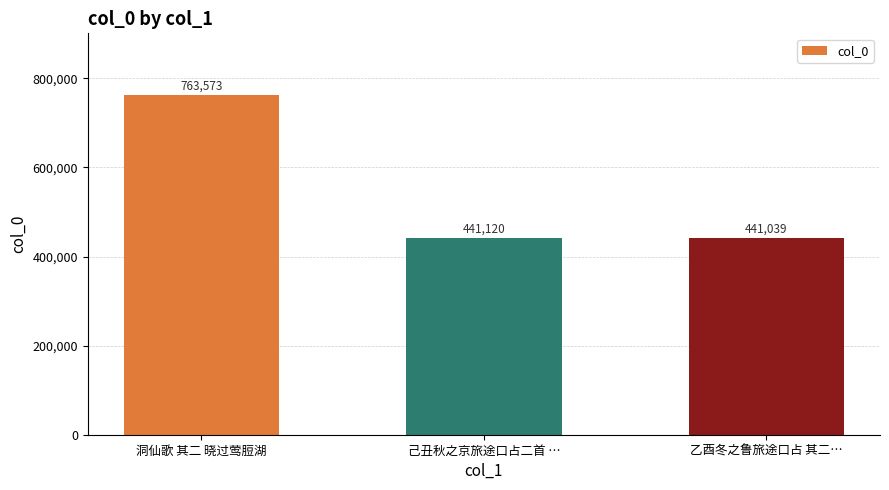

What is the change in value from 己丑秋之京旅途口占二首 … to 乙酉冬之鲁旅途口占 其二…?

-81